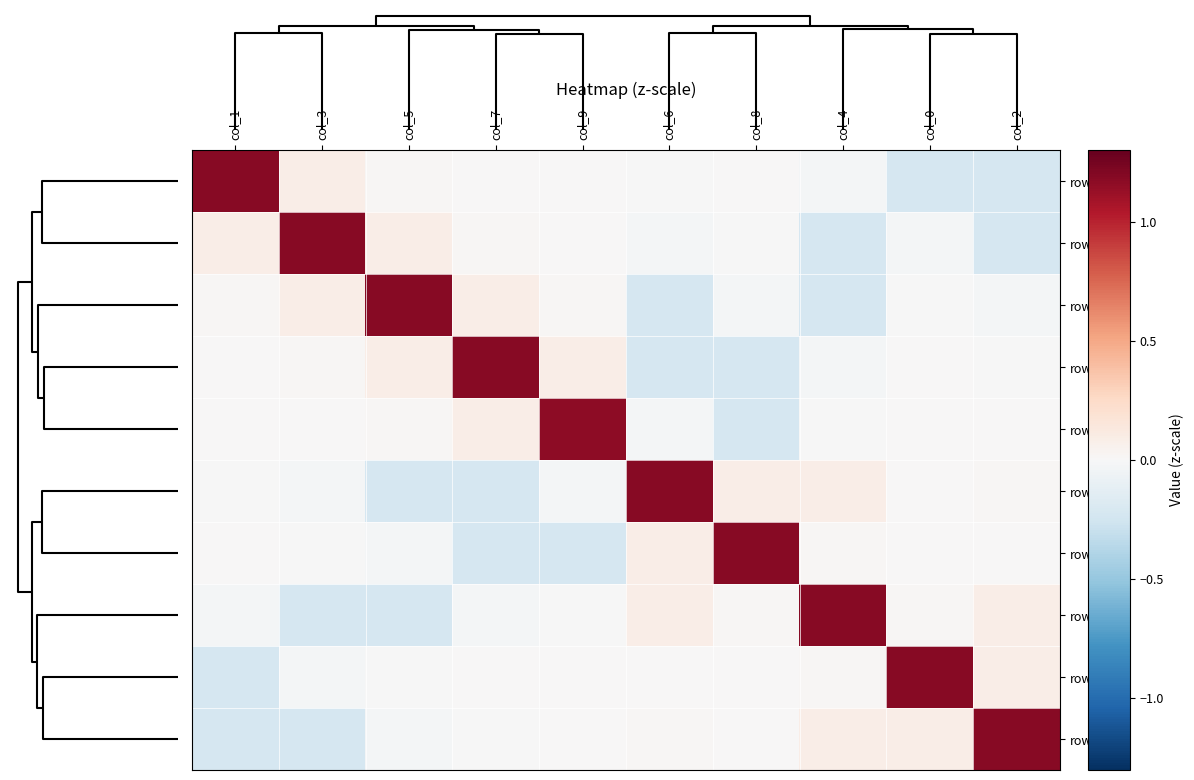

What is the maximum value shown in the chart?

1.2